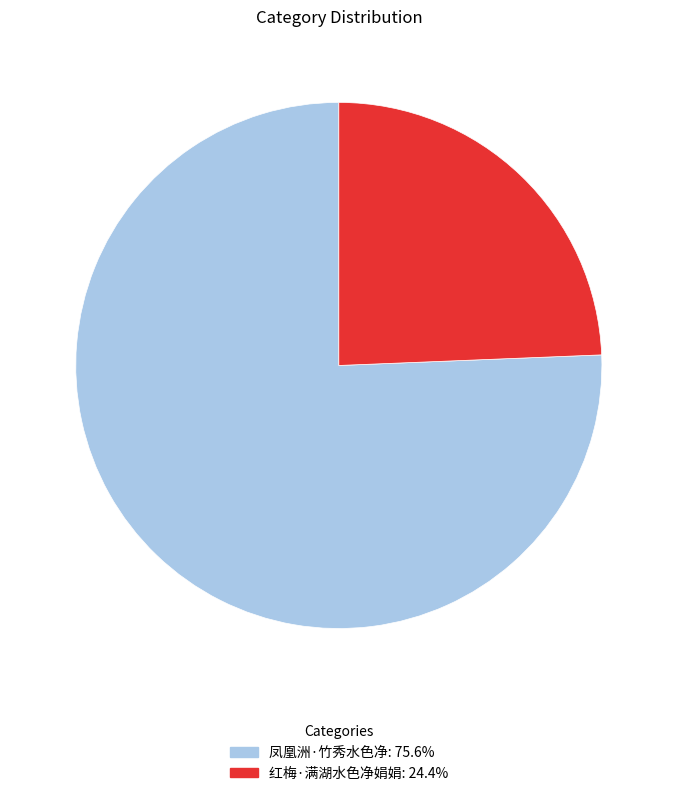

How many segments does this pie chart have?

2